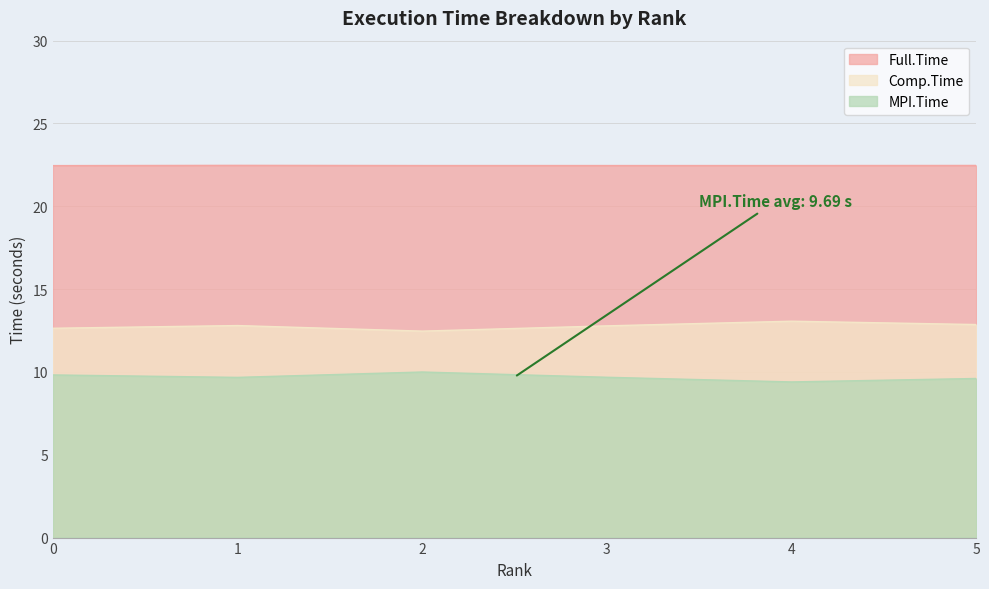

What is the value of the Comp.Time point at the 1st from the left?

12.6